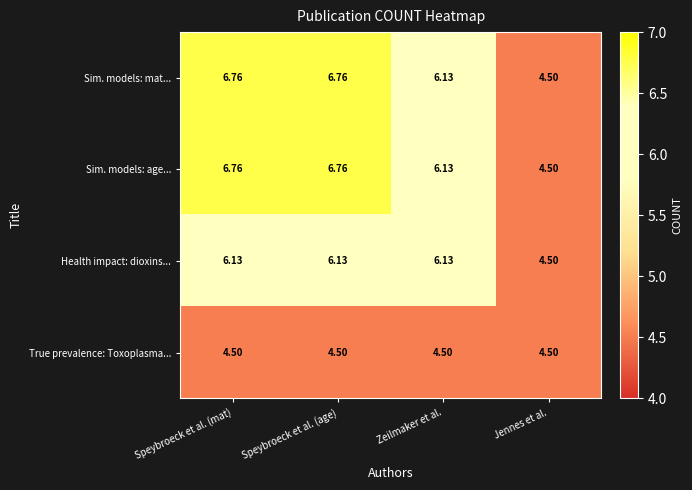

At which label is Health impact: dioxins... closest to 5?

Jennes et al.